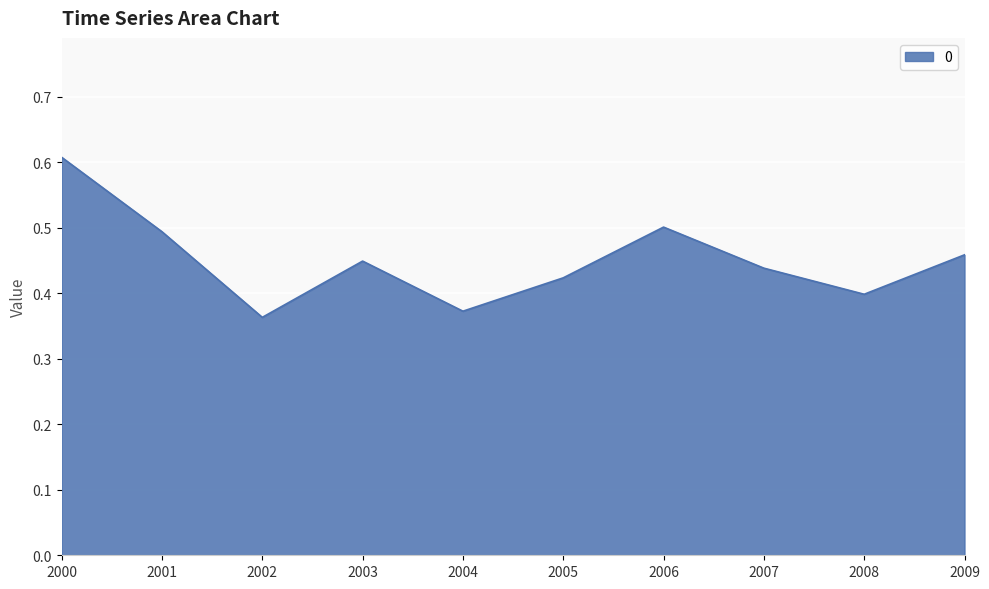

True or false: the data shows 0.3 at 2003.

False